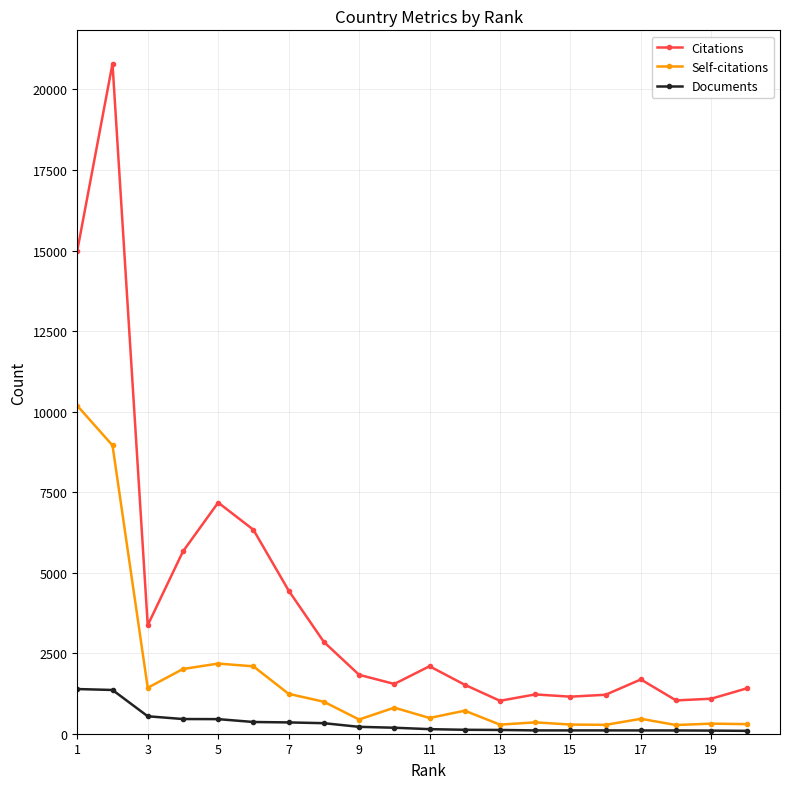

What are all the series names shown in the legend?

Citations, Self-citations, Documents